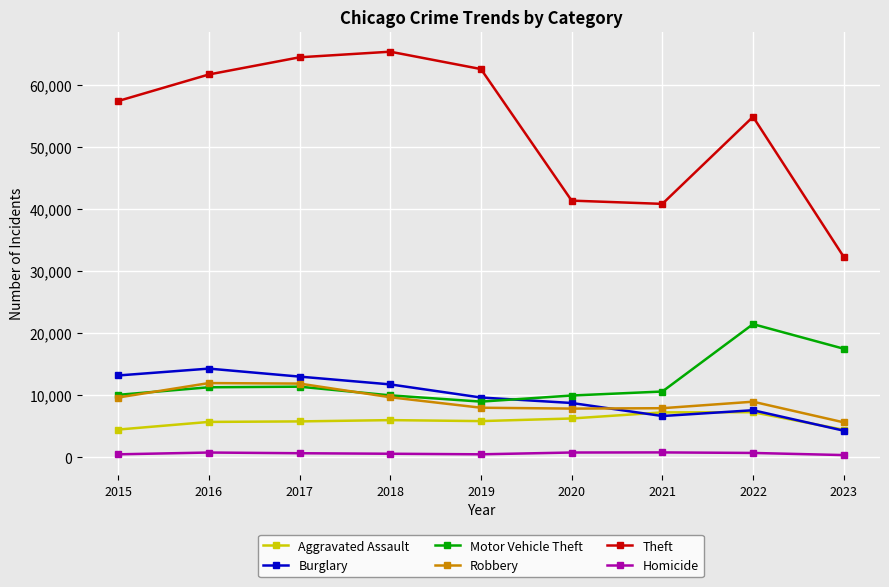

What value does the Homicide series have at 2018, to the nearest 5?

590